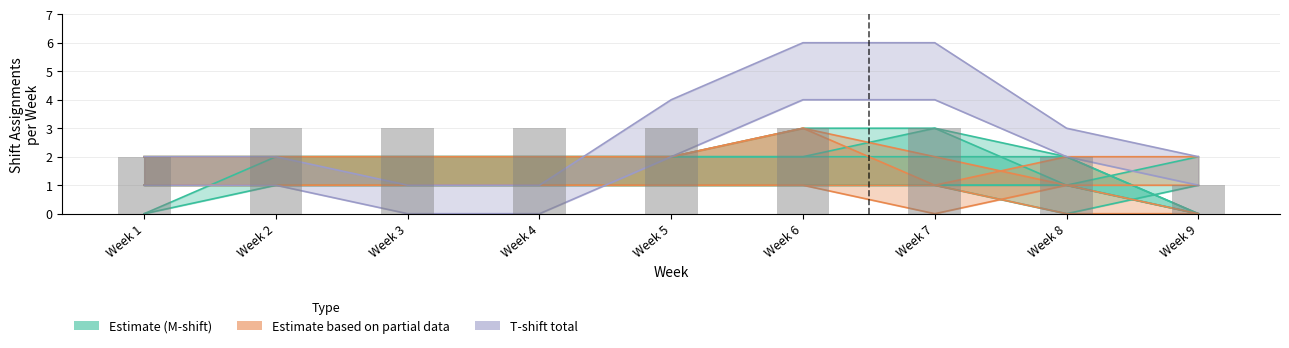

True or false: T-shift total has a value of 4 at Week 6.

True